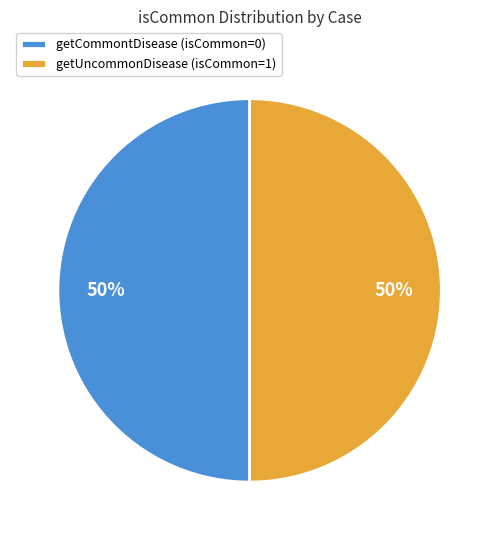

To the nearest percent, what is the combined percentage of getCommontDisease (isCommon=0) and getUncommonDisease (isCommon=1)?

100%